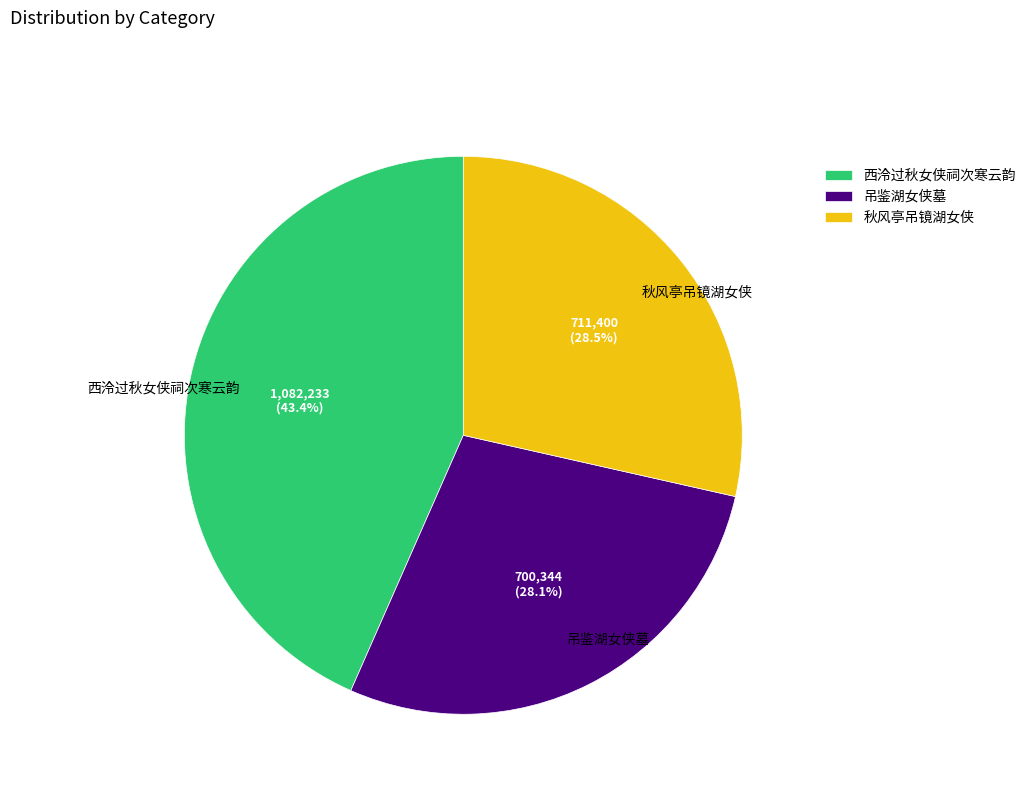

Combined, what portion of the pie is 吊鉴湖女侠墓 and 西泠过秋女侠祠次寒云韵?

71.5%